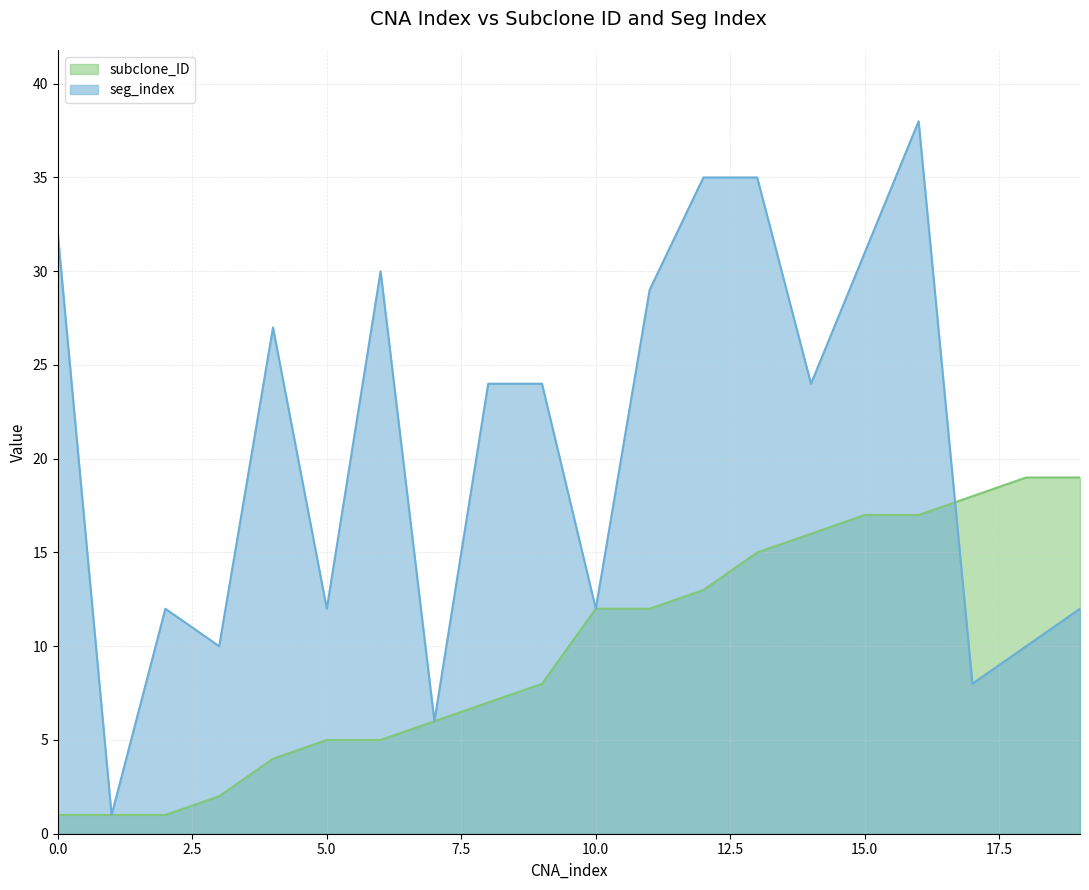

What is the value of the seg_index point at the 12th from the left?

29